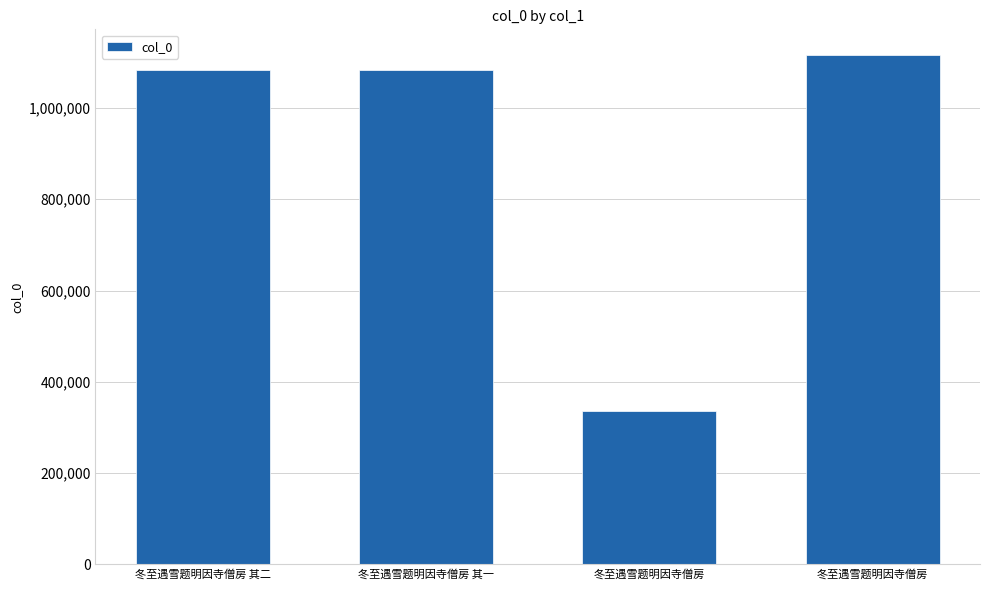

How many bars are there in total?

4